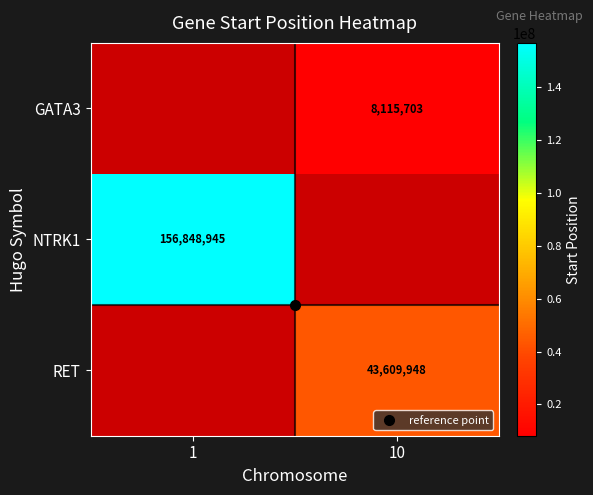

What is the difference between the GATA3 values at 10 and 1?

8115703